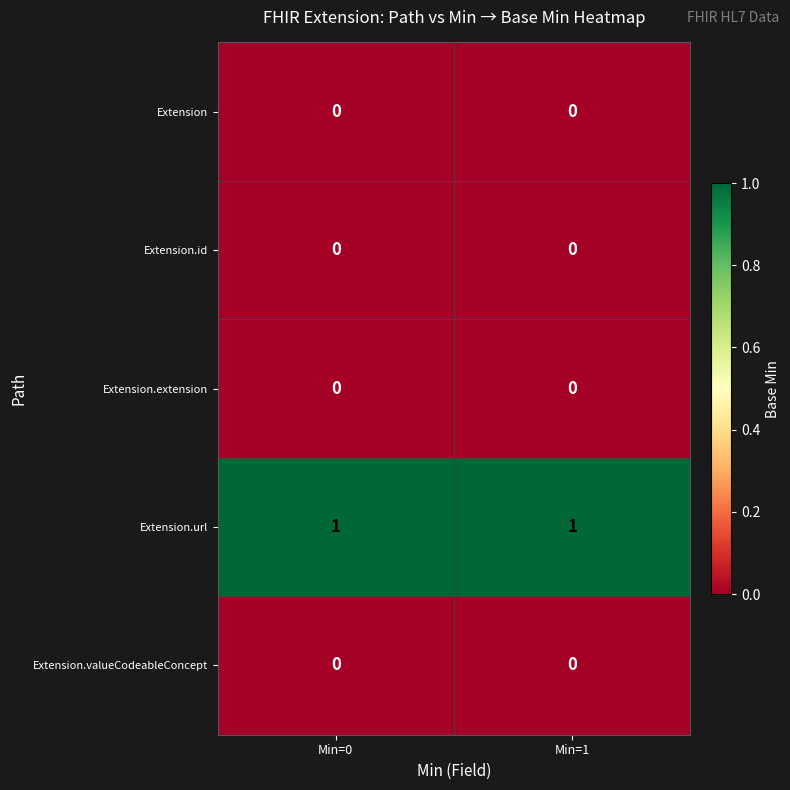

Is the value of Extension.url at Min=1 greater than the value of Extension.extension at Min=1?

Yes